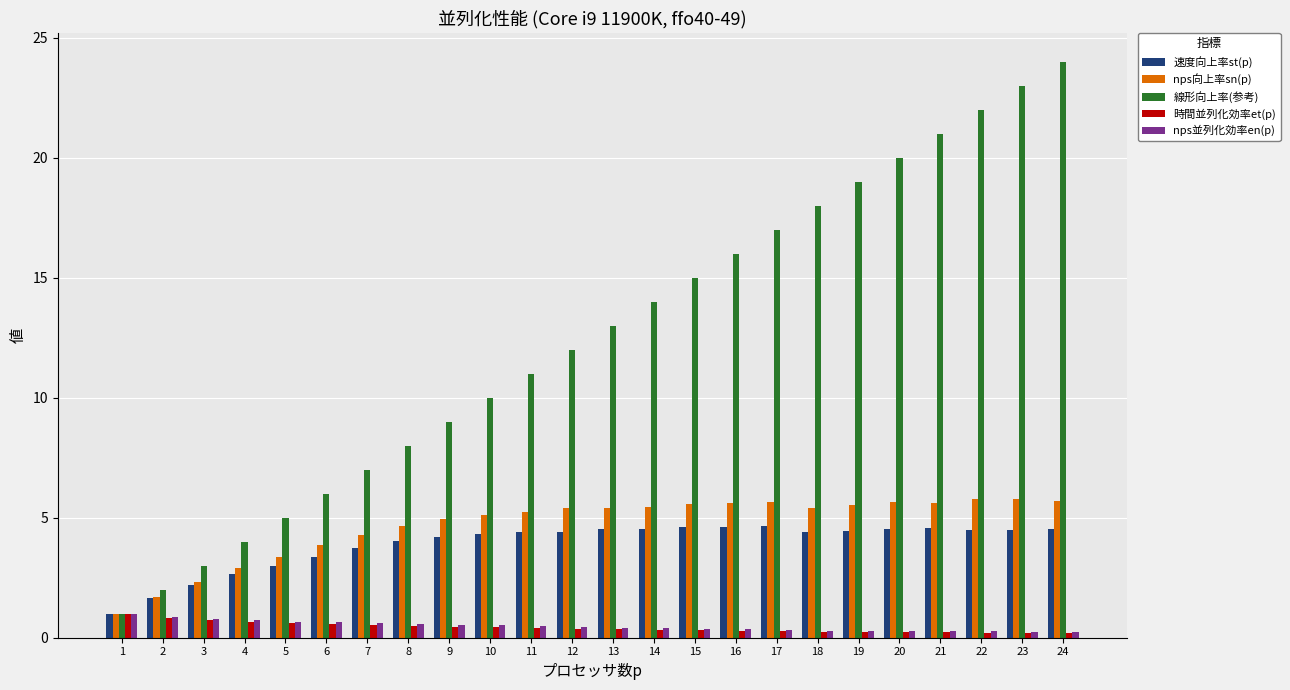

What is the difference between the highest and lowest values at 23?

22.8